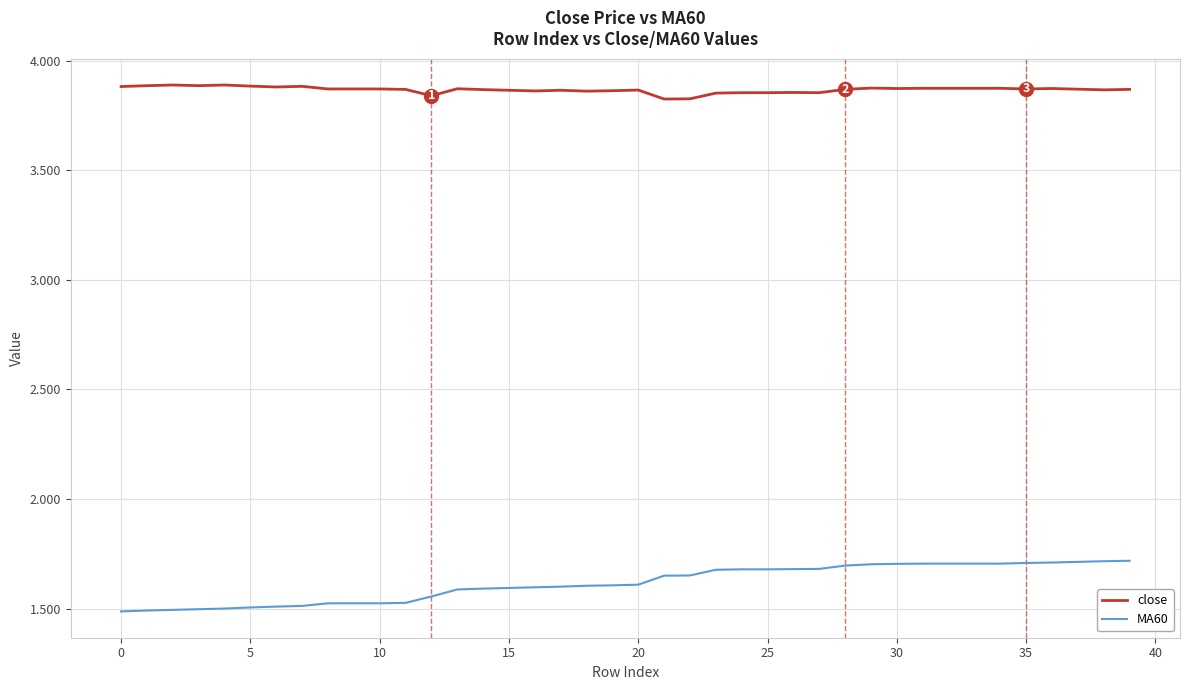

True or false: close and MA60 intersect in this chart.

False